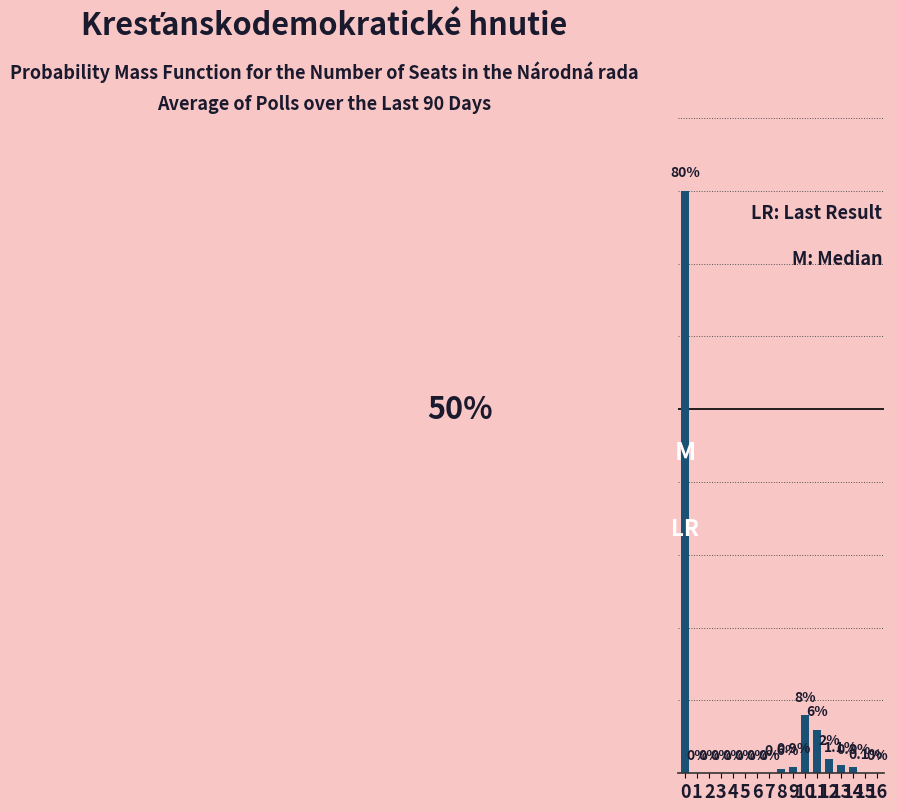

List the labels in order of value, smallest first.

1, 2, 3, 4, 5, 6, 7, 16, 15, 8, 14, 9, 13, 12, 11, 10, 0